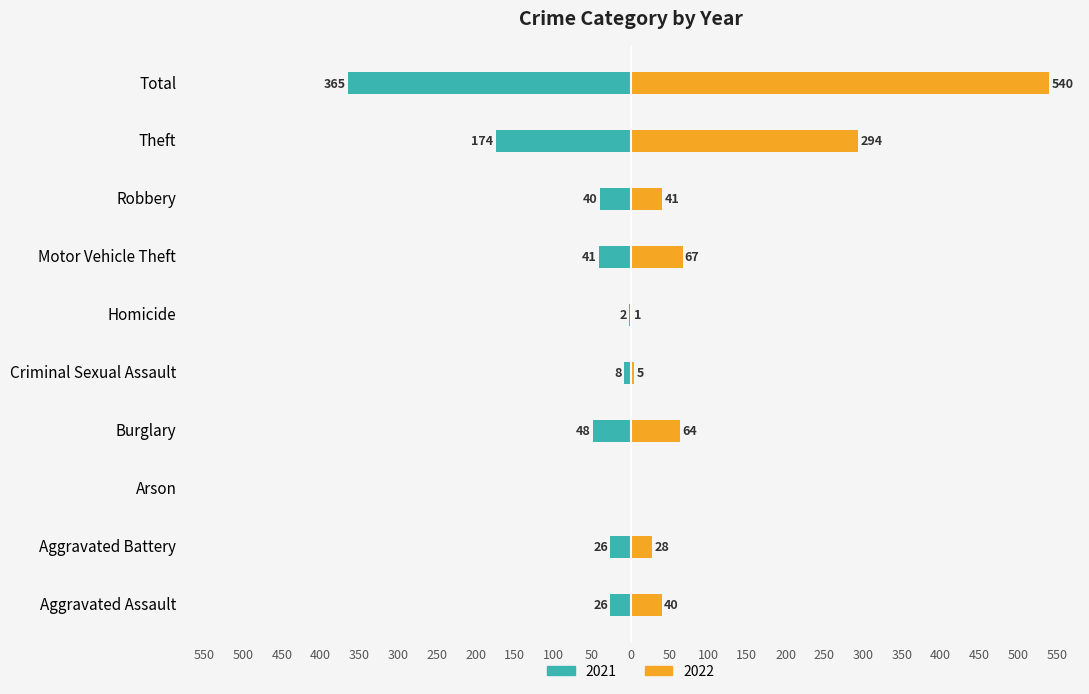

Is it true that 2022 equals 540 at Total?

True